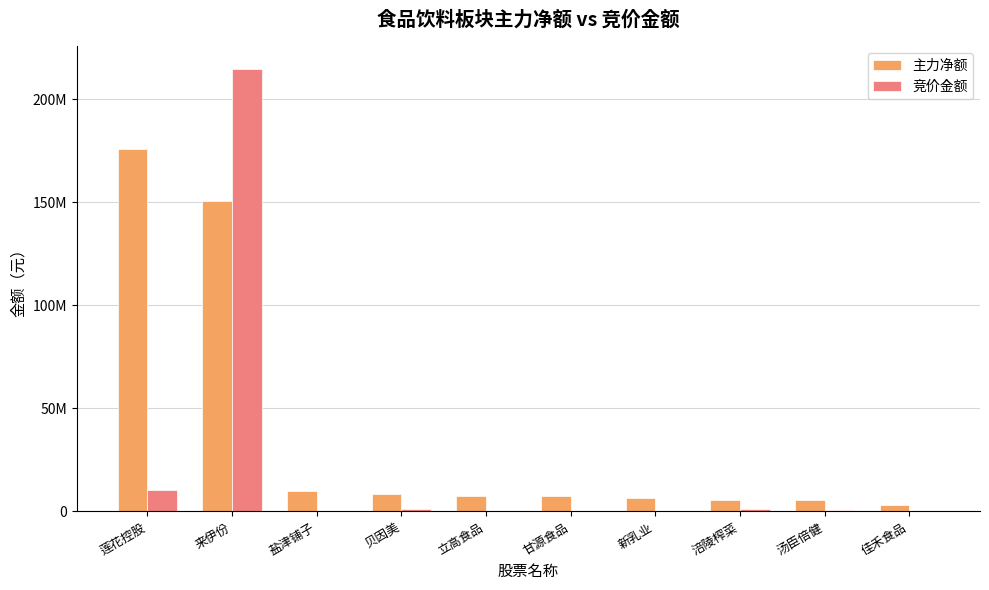

What position from the left is 涪陵榨菜?

8